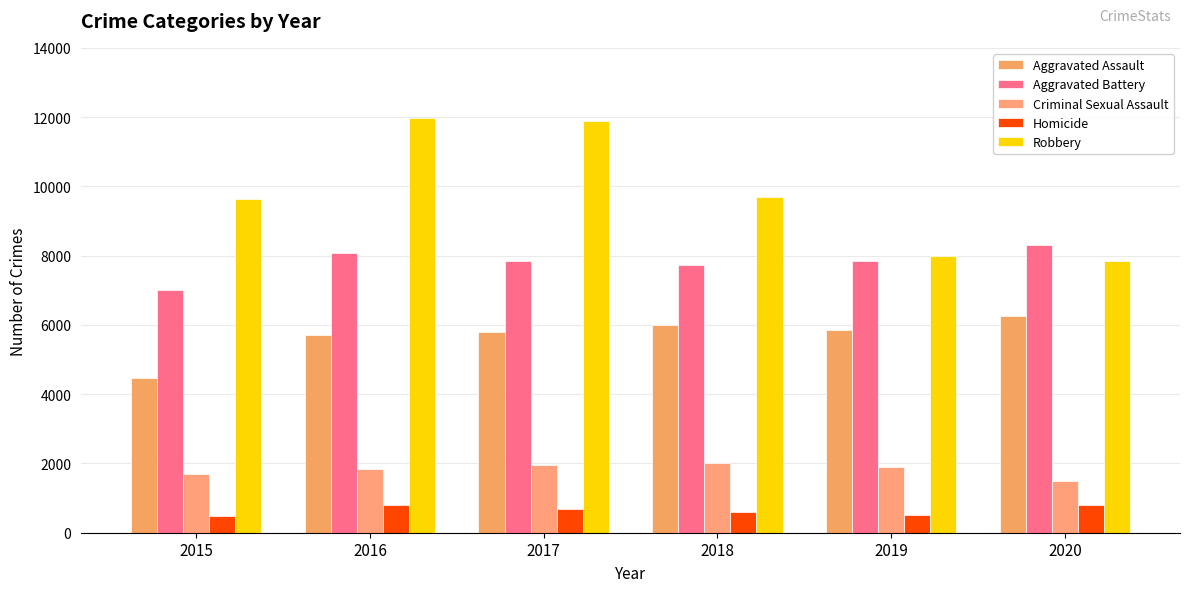

Count the number of categories in the chart.

6